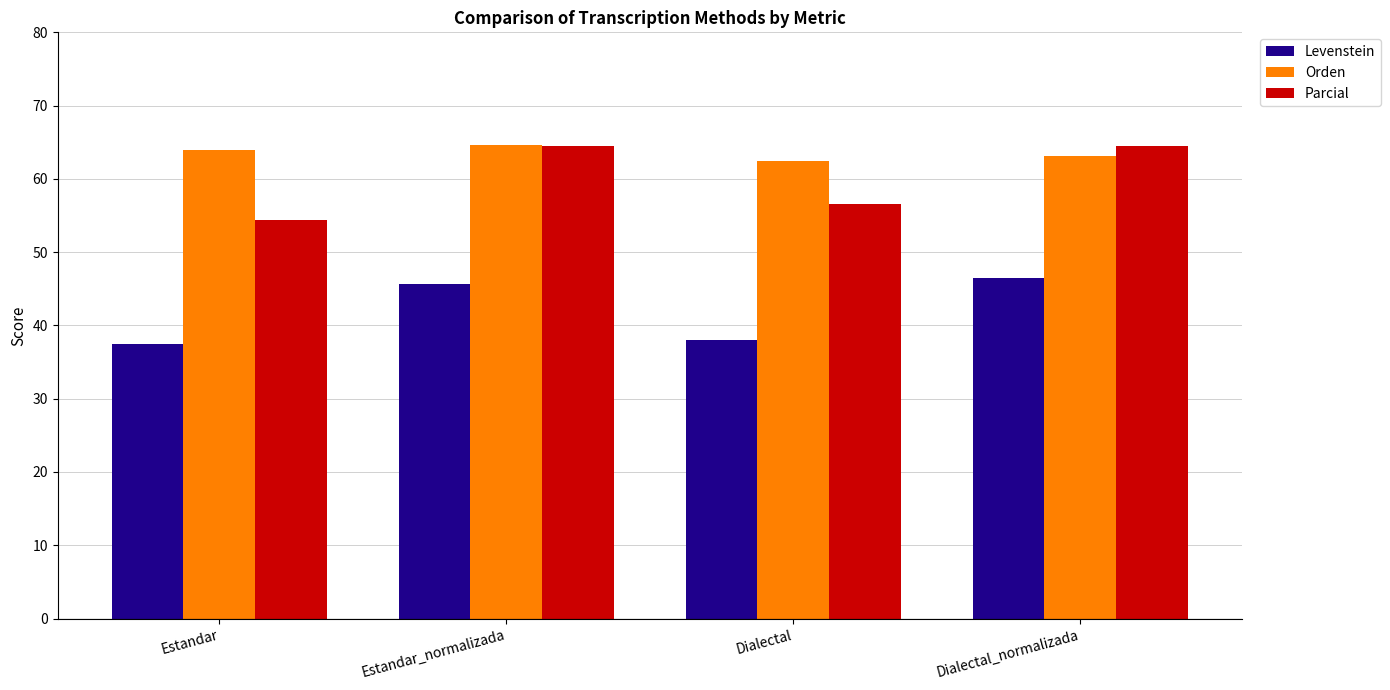

Which series has the widest spread of values?

Parcial